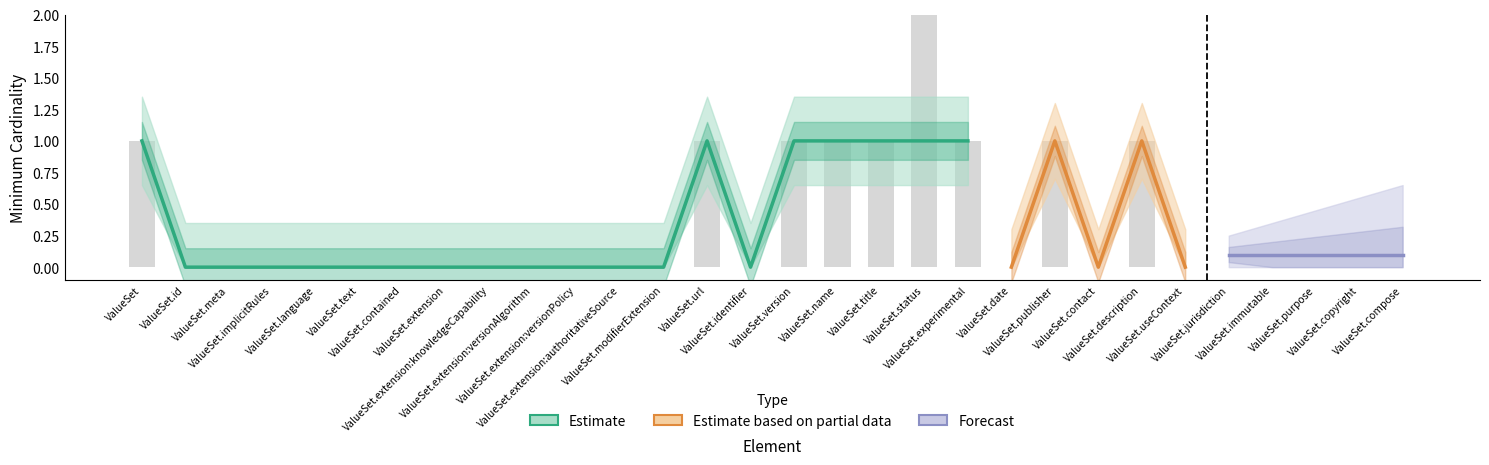

Does the chart contain any negative values?

No